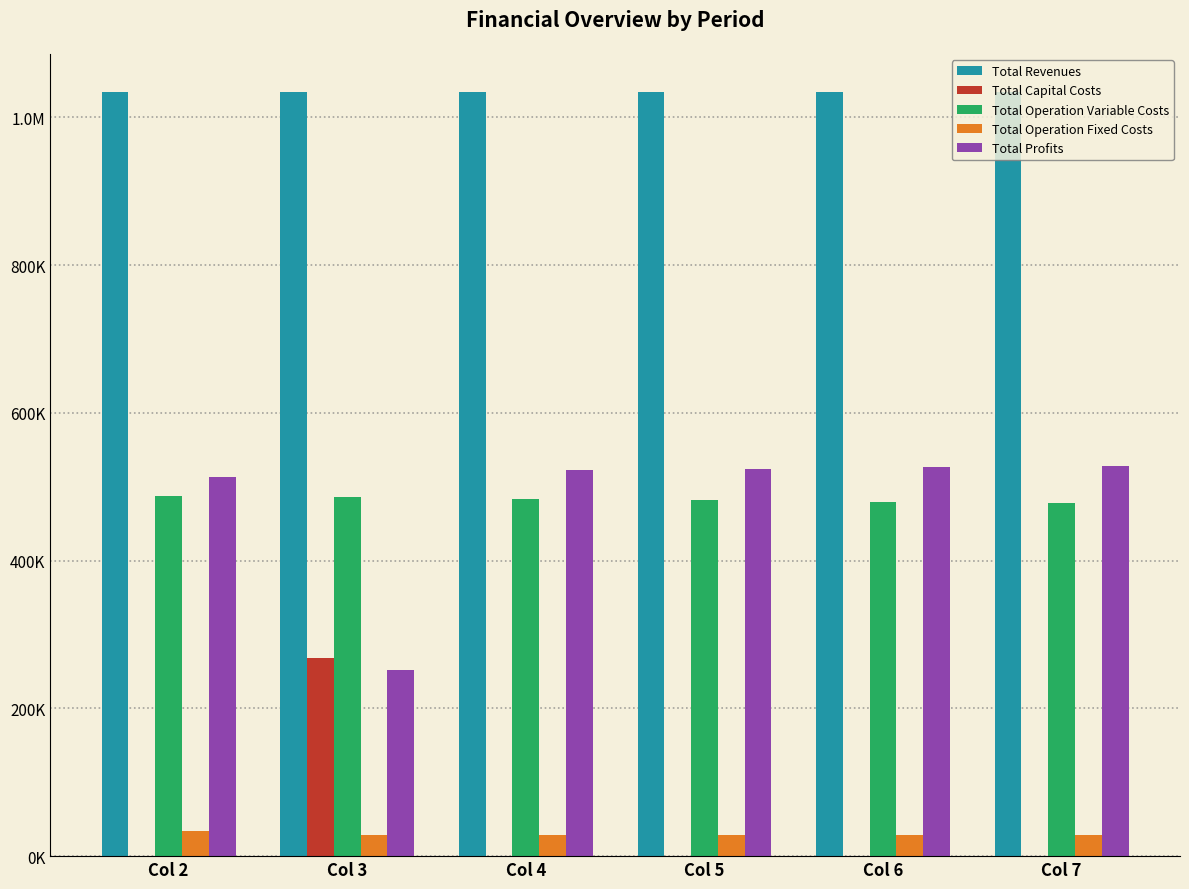

Are the bars grouped side by side (vs. stacked)?

Yes